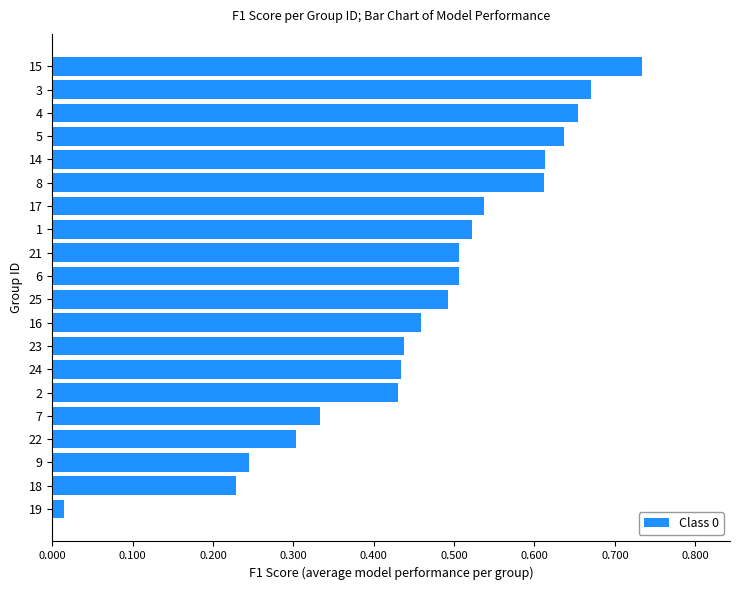

What is the sum of the values at 18 and 3?

0.9